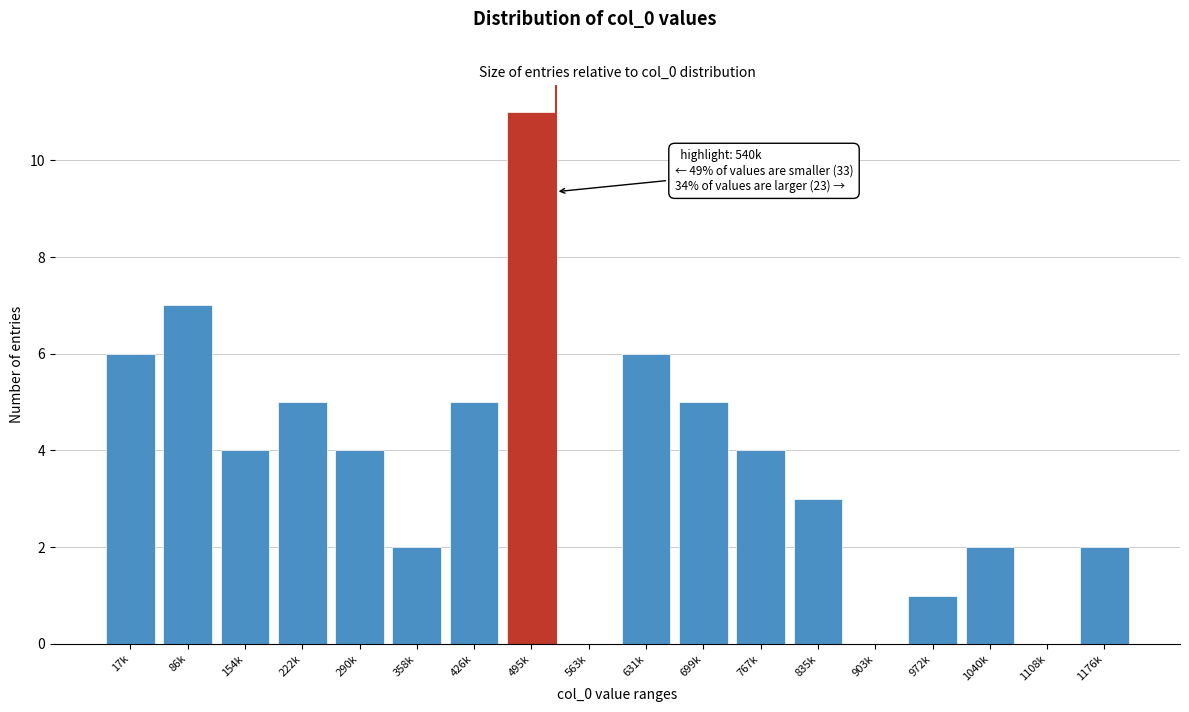

Reading right to left, list all the values displayed in this chart.

1176k=2	1108k=0	1040k=2	972k=1	903k=0	835k=3	767k=4	699k=5	631k=6	563k=0	495k=11	426k=5	358k=2	290k=4	222k=5	154k=4	86k=7	17k=6